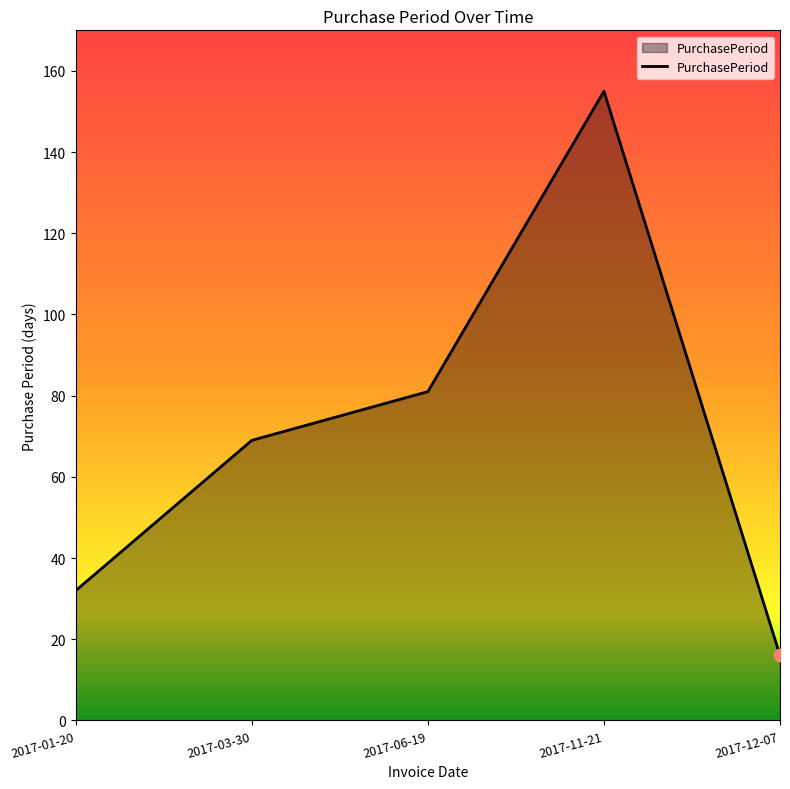

Which has a higher value, 2017-06-19 or 2017-12-07?

2017-06-19